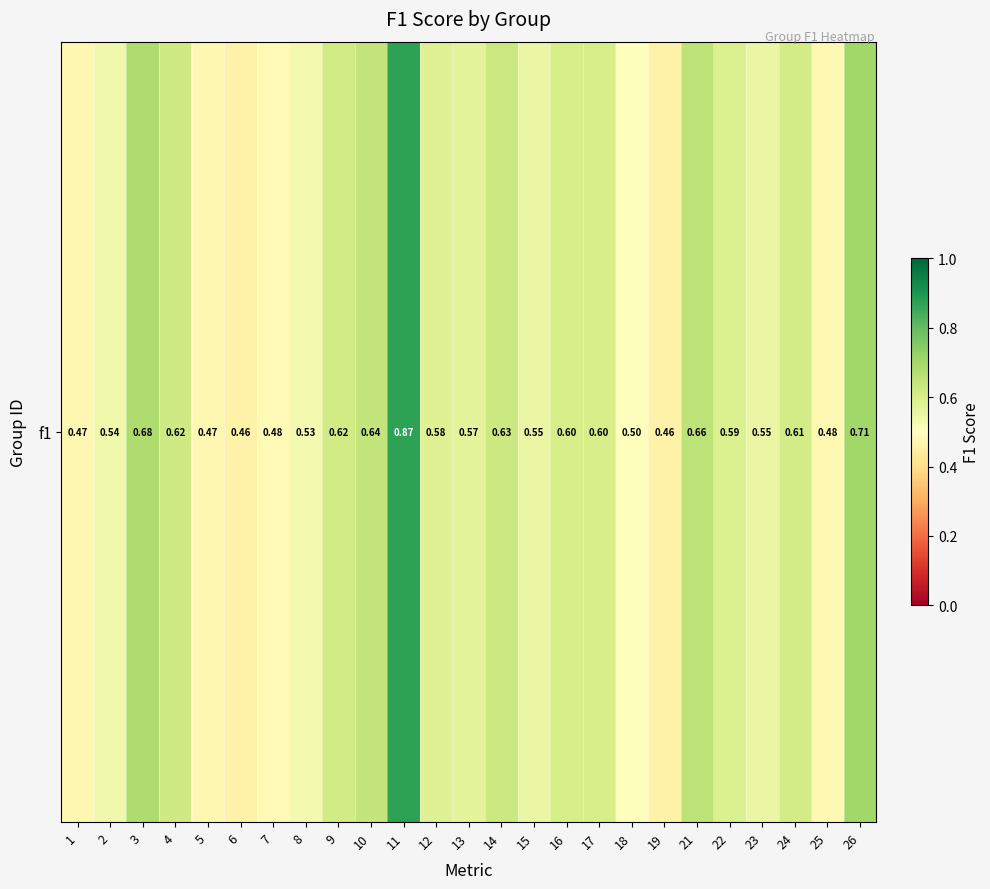

What is the difference between the maximum and second lowest values?

0.4